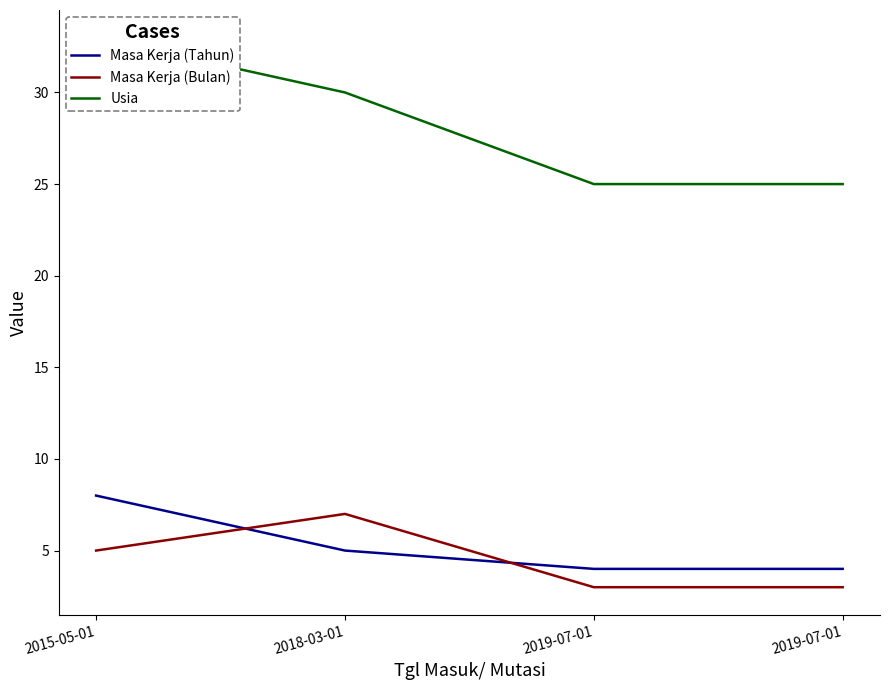

What is the label of the 1st point from the right?

2019-07-01